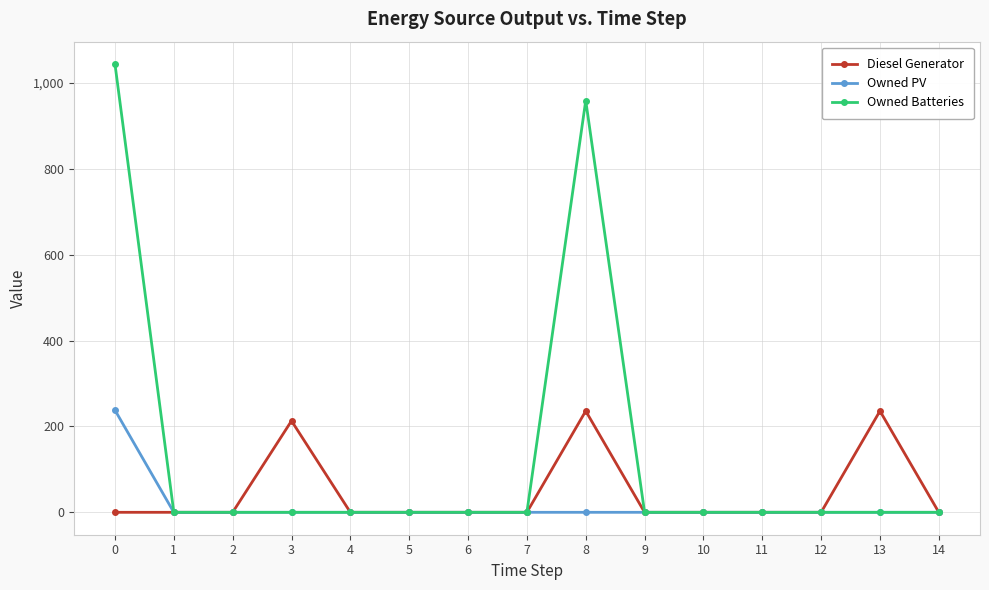

What is the total value across all series at 3?

213